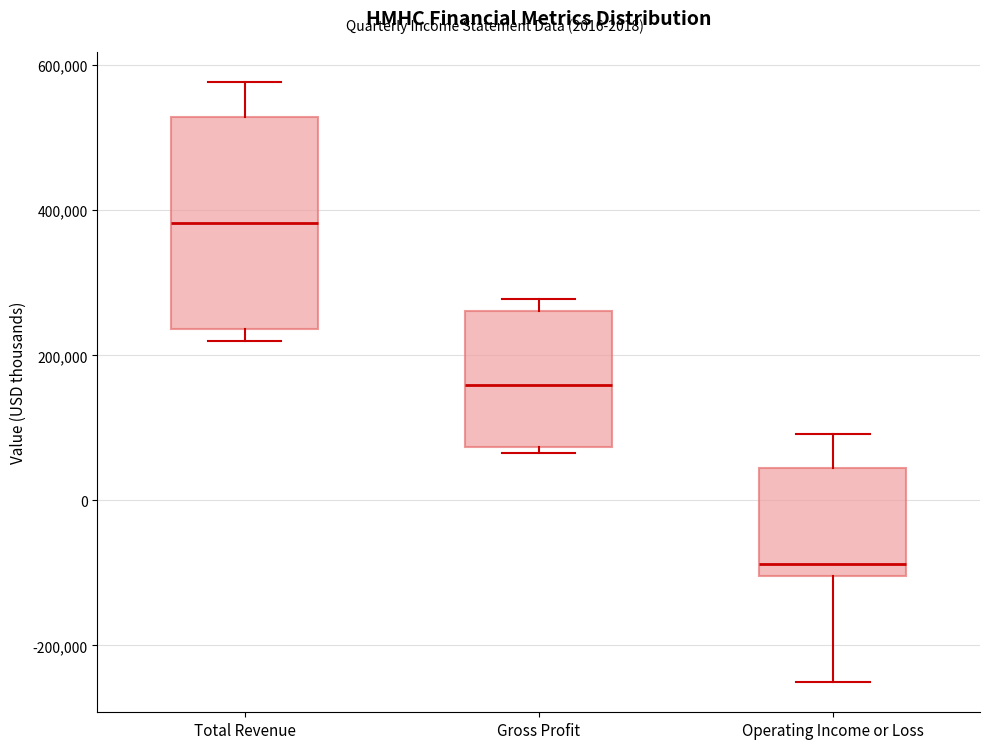

Reading left to right, read every box against the y-axis: the position of its median line, the range the box covers, and the ends of its whiskers. The values are not printed on the chart, so give them approximately, as read against the axis.

Total Revenue: median 380000, box 240000 to 520000, whiskers 220000 to 580000
Gross Profit: median 160000, box 80000 to 260000, whiskers 60000 to 280000
Operating Income or Loss: median -80000, box -100000 to 40000, whiskers -260000 to 100000